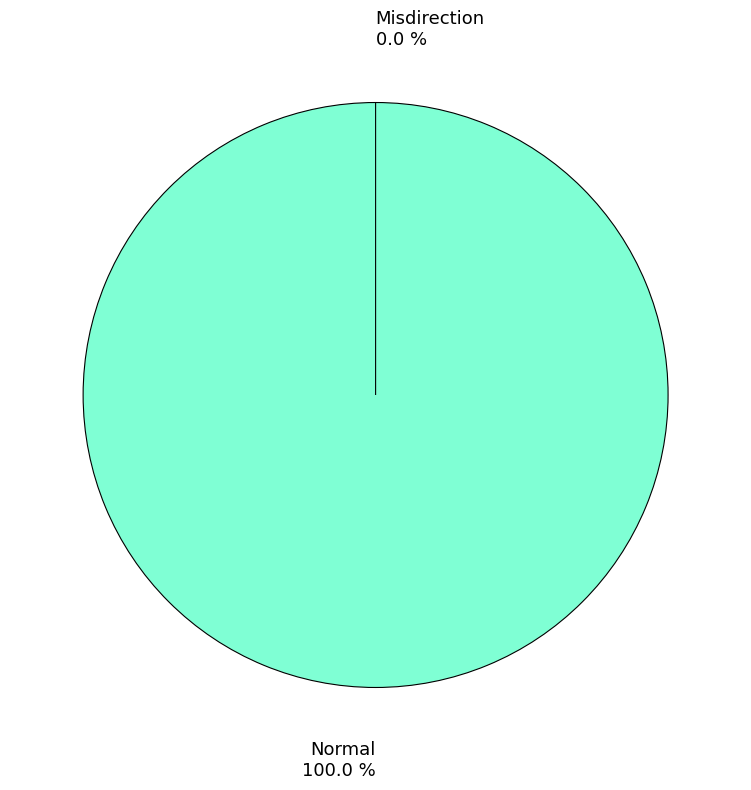

What is the smallest slice in the pie chart?

Misdirection